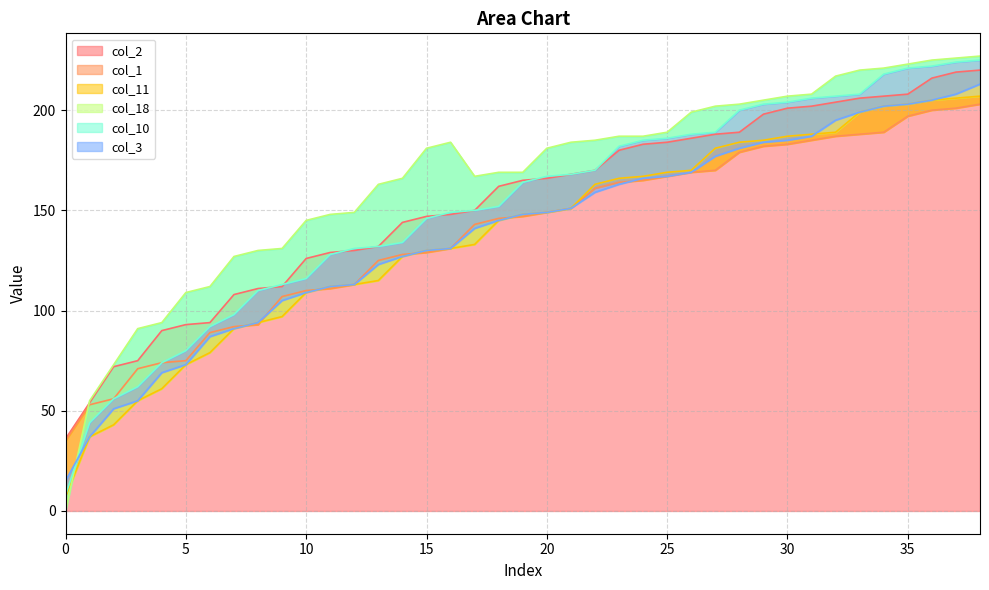

What is the value of the col_2 point at the 29th from the left?

189